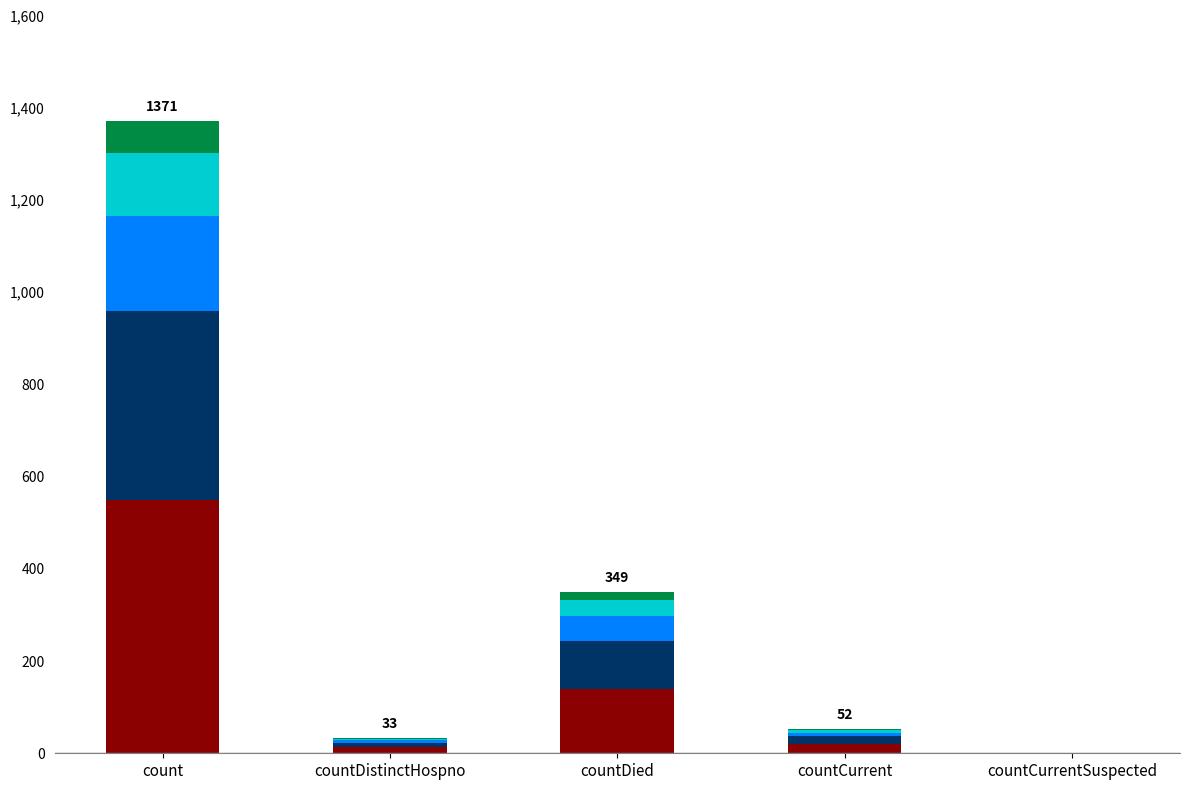

At which category is the sum across all series the highest?

count